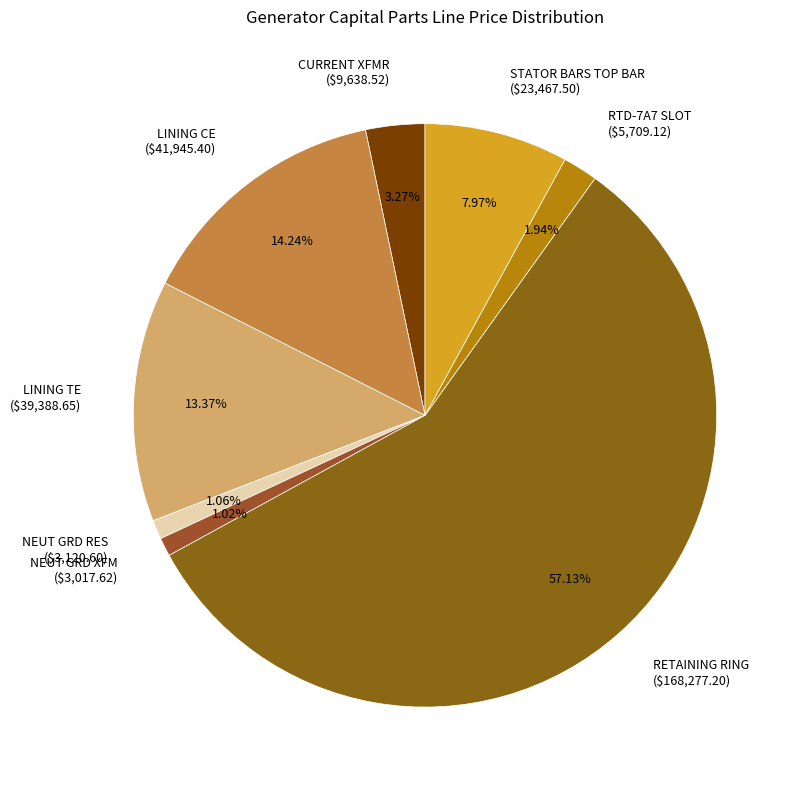

Combined, what portion of the pie is RETAINING RING and RTD-7A7 SLOT?

59.1%